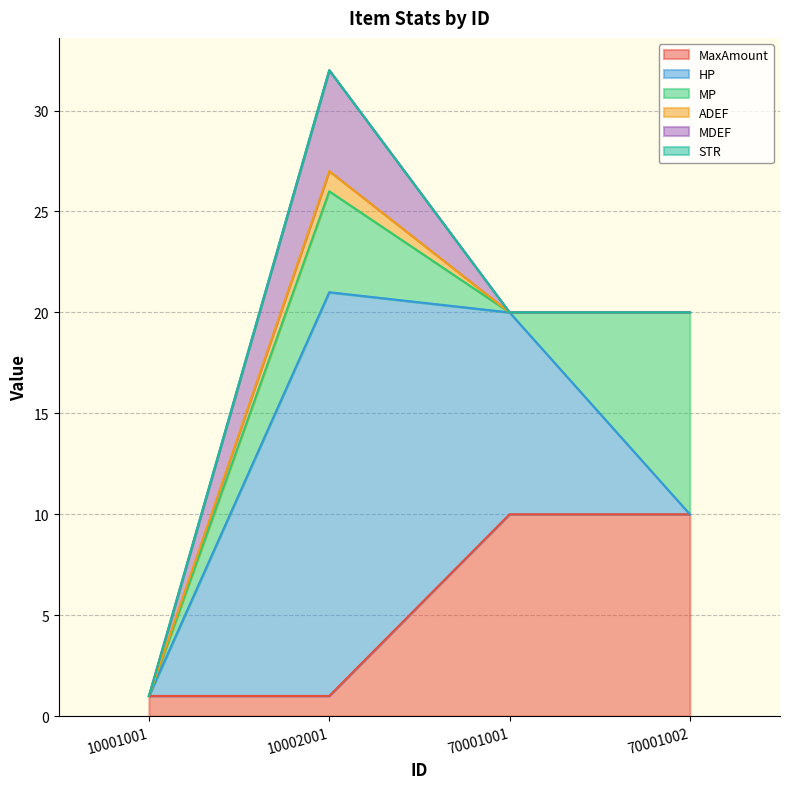

How many positive values does the HP series have?

2